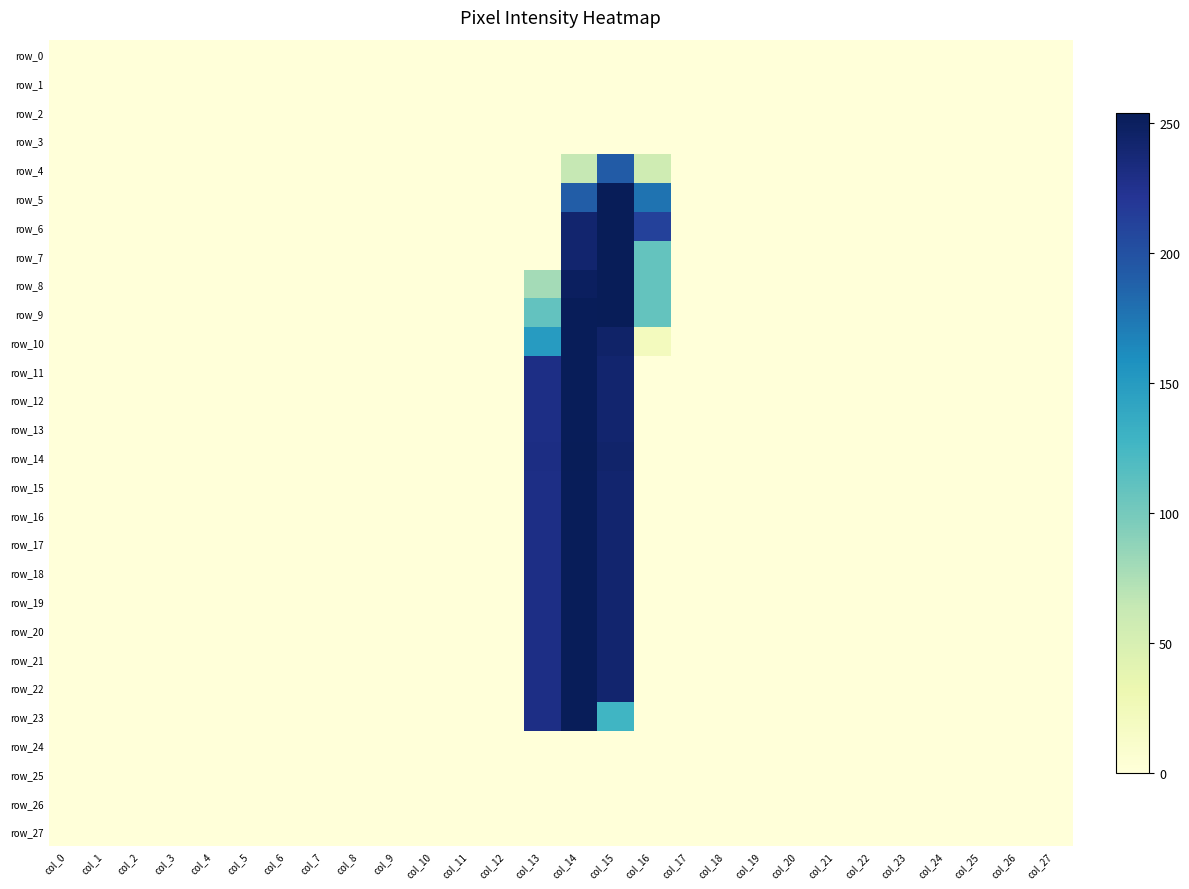

What is the difference between the highest and lowest values at col_16?

212